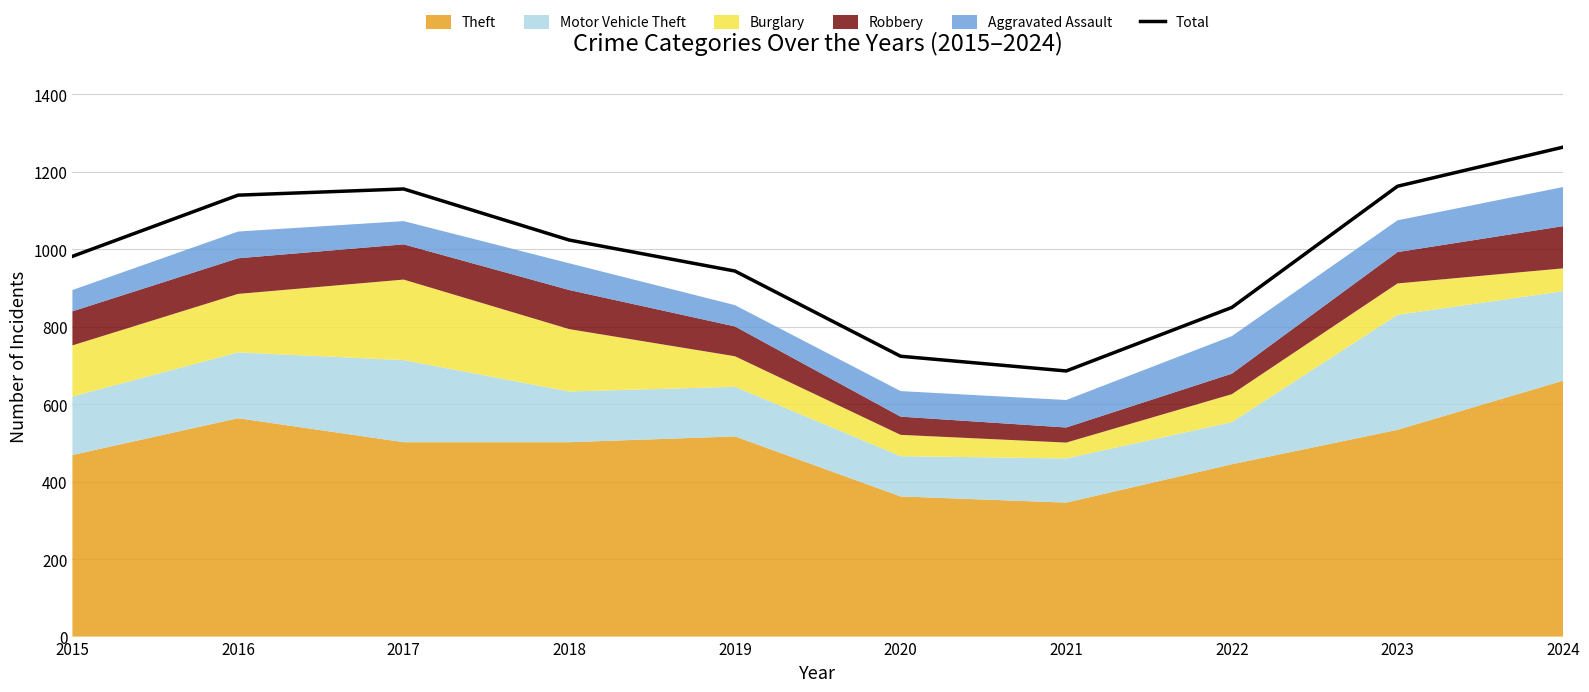

What is the smallest value displayed?

686